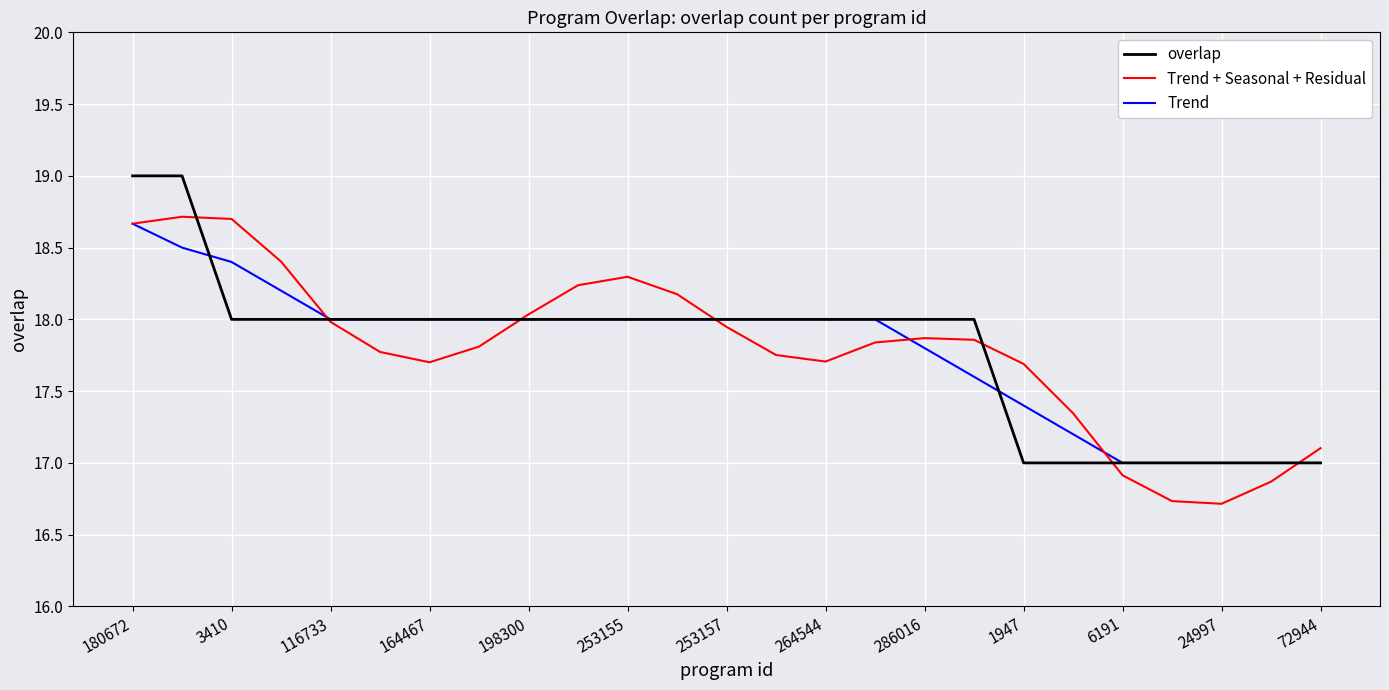

What is the lowest value of the overlap series?

17.0